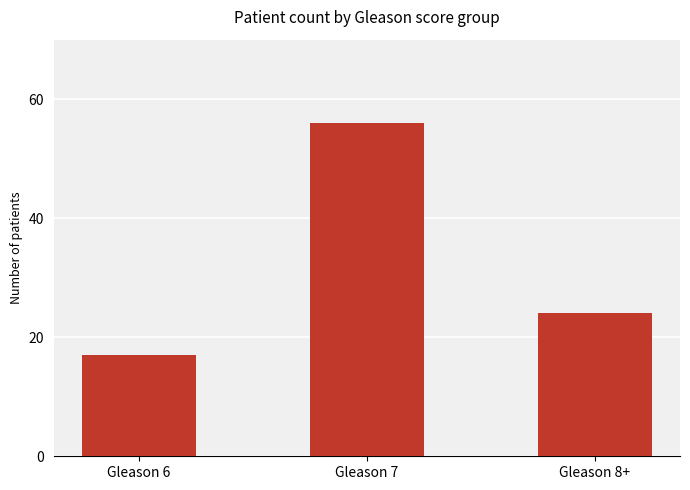

Rank the categories by value from lowest to highest.

Gleason 6, Gleason 8+, Gleason 7